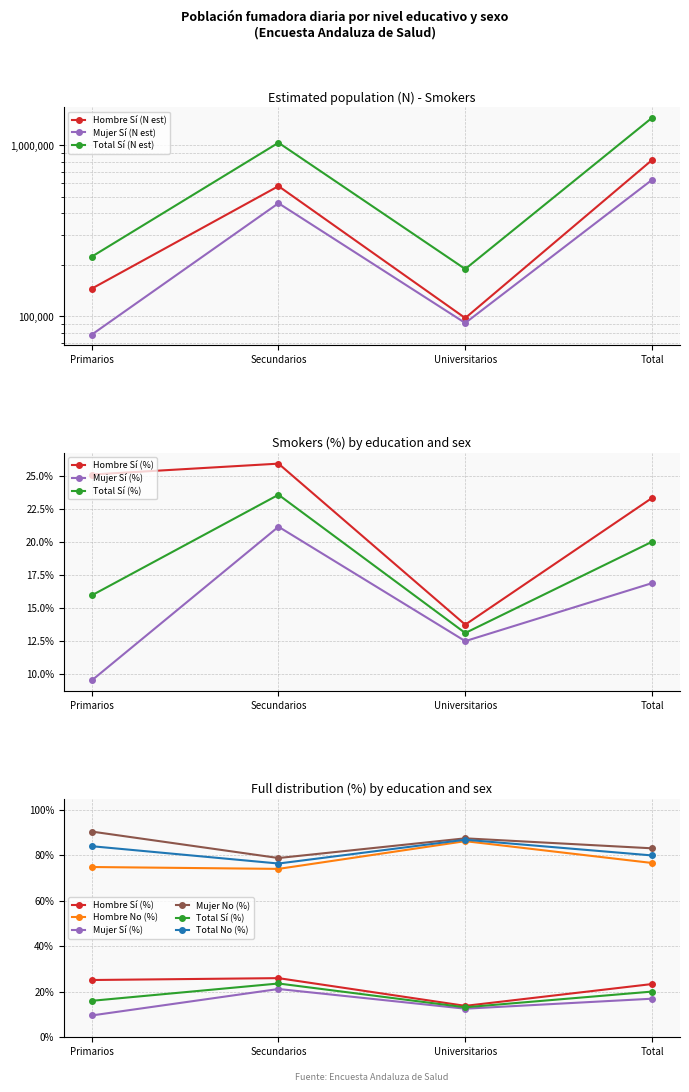

What is the average value of the Total No (%) series?

18.2